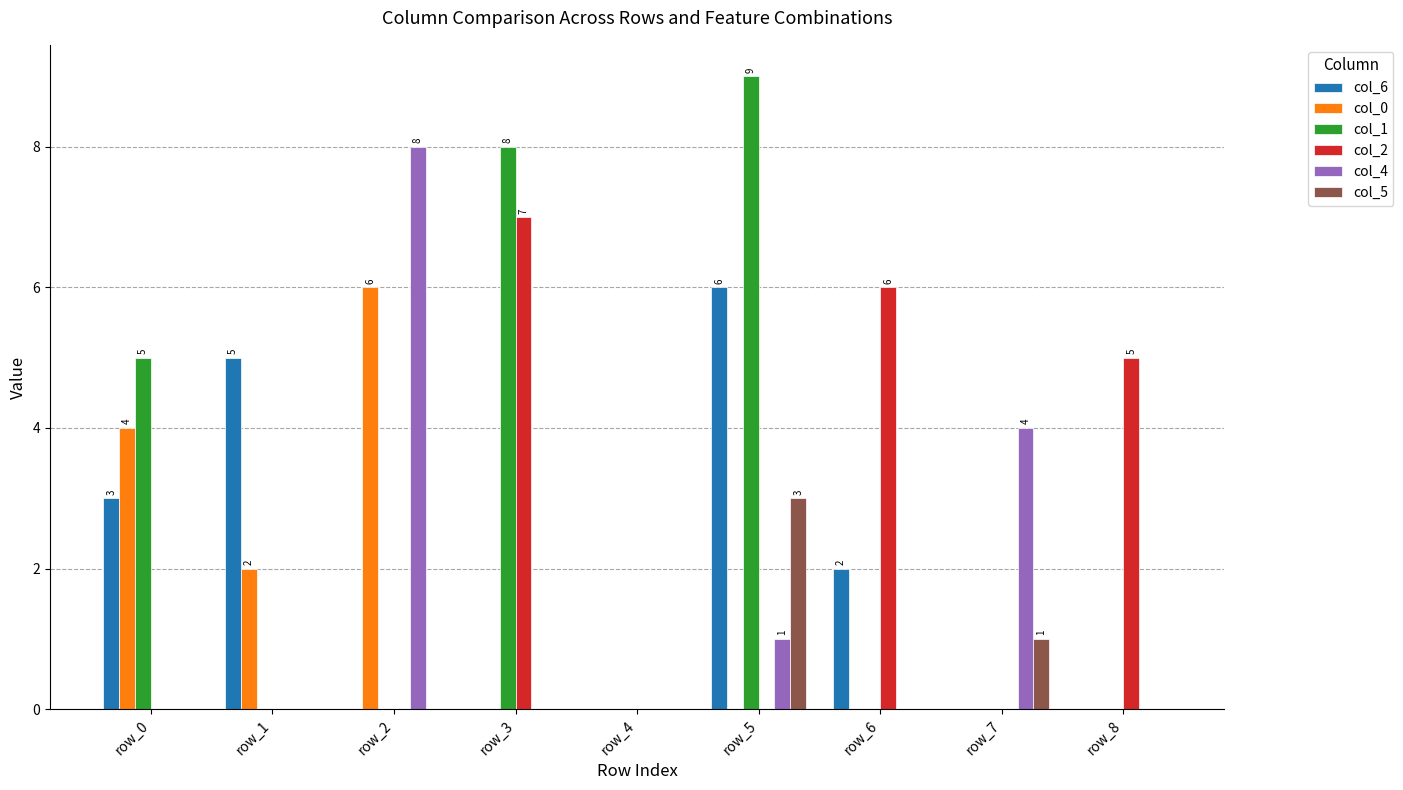

Are the bars grouped side by side (vs. stacked)?

Yes